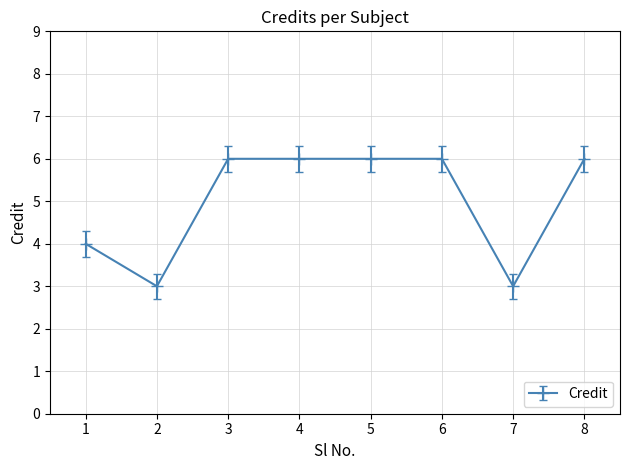

The value at 6 is 9. True or false?

False